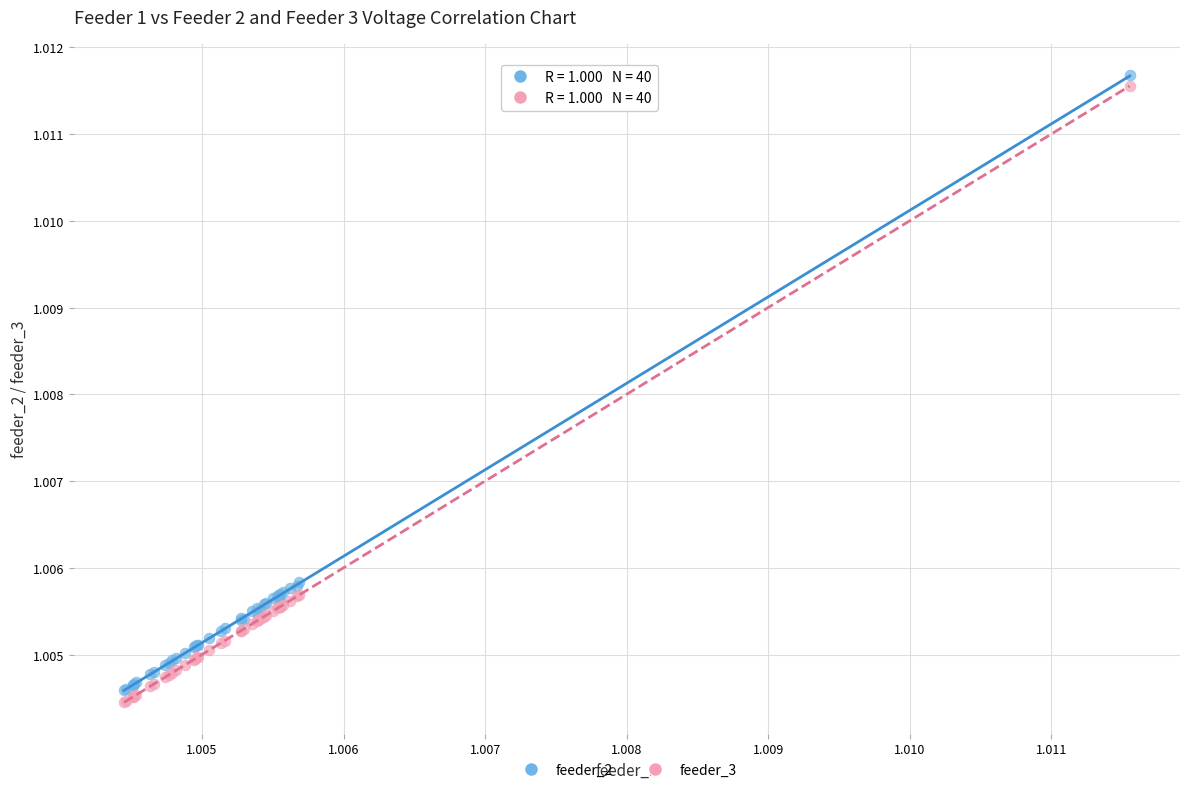

Which series has the widest spread of Y values?

feeder_3